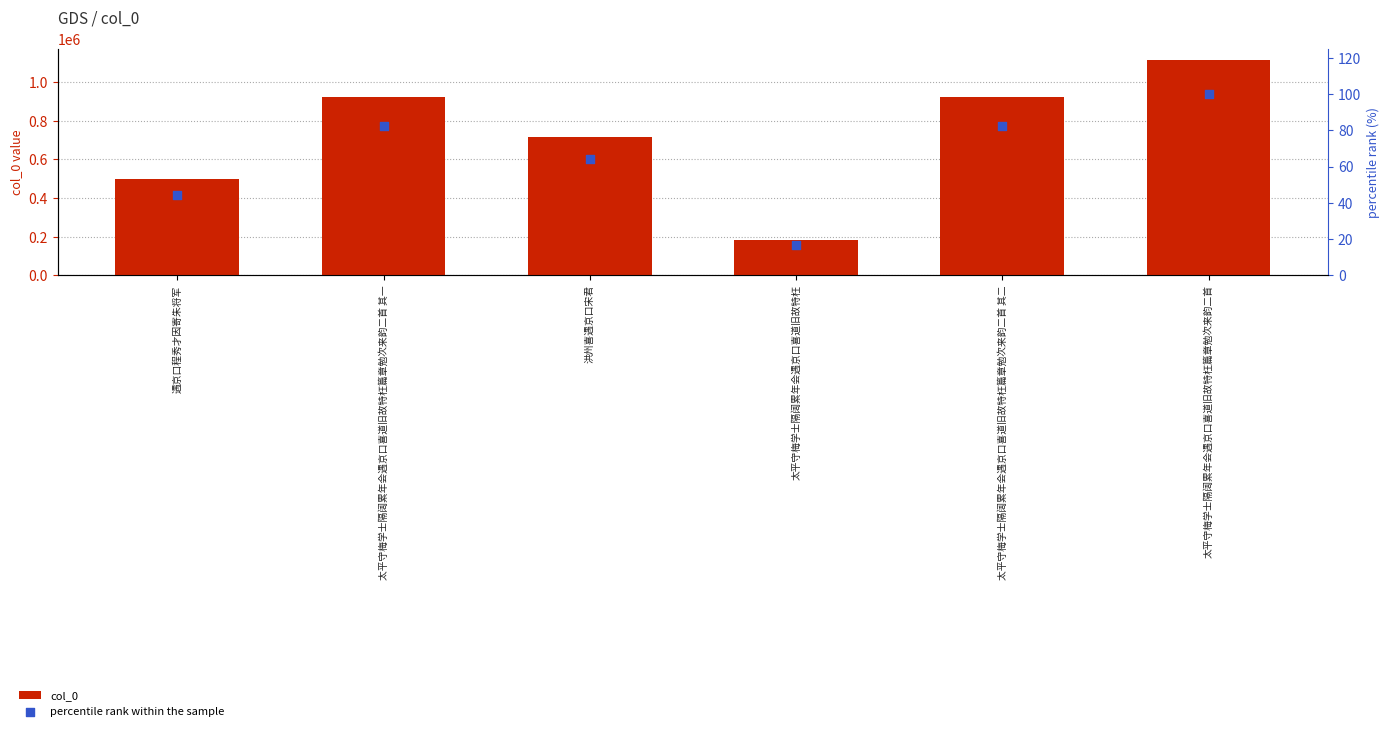

Is the value of col_0 at 洪州喜遇京口宋君 greater than the value of percentile rank within the sample at 太平守梅学士隔阔累年会遇京口喜道旧故特枉?

Yes